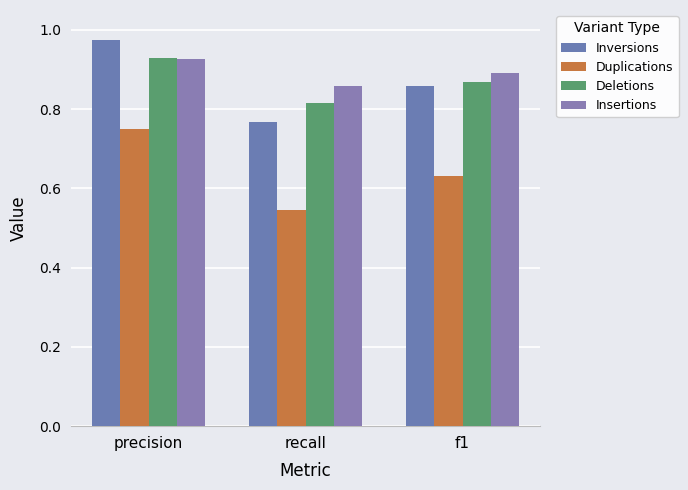

At recall, list the series in order from smallest to largest.

Duplications, Inversions, Deletions, Insertions